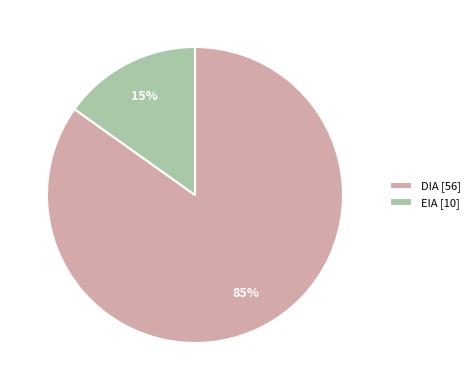

Between EIA [10] and DIA [56], which is larger?

DIA [56]